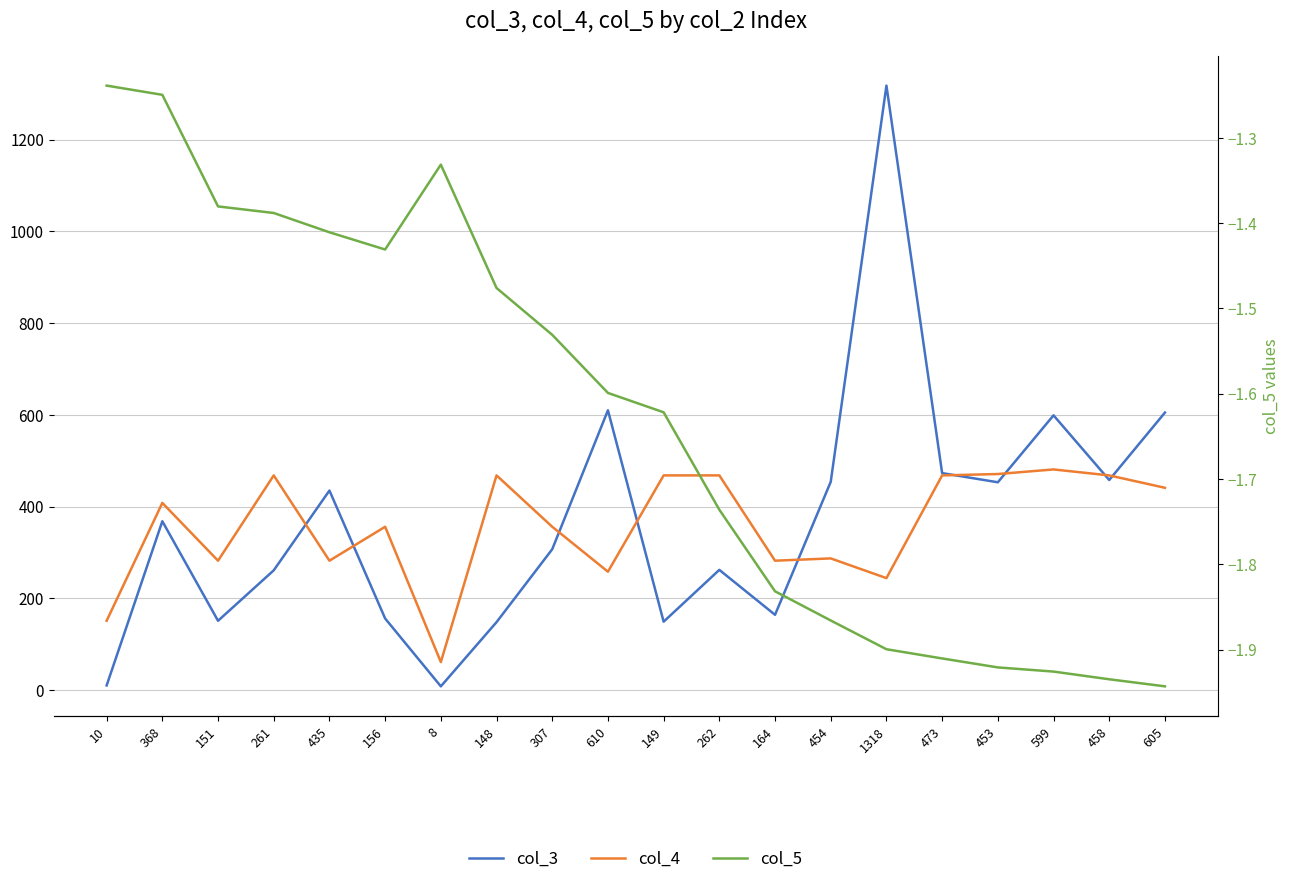

What is the sum of the col_5 values at 453 and 8?

-3.3